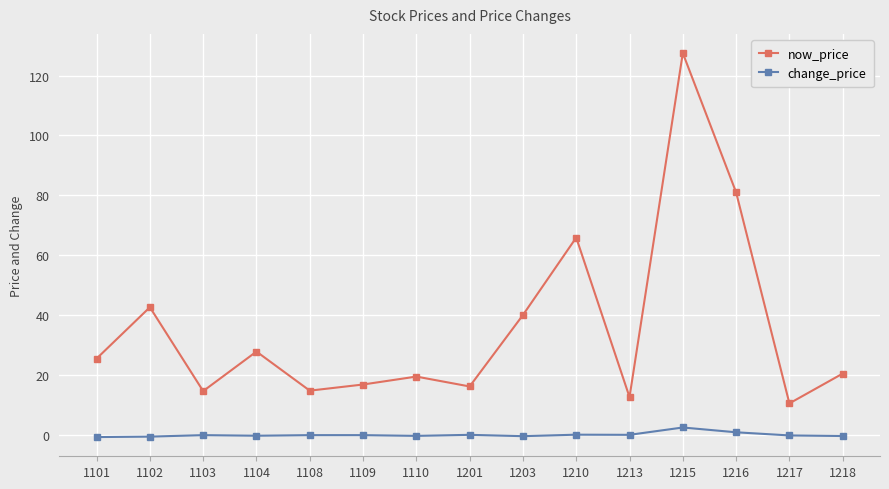

What are all the series names shown in the legend?

now_price, change_price